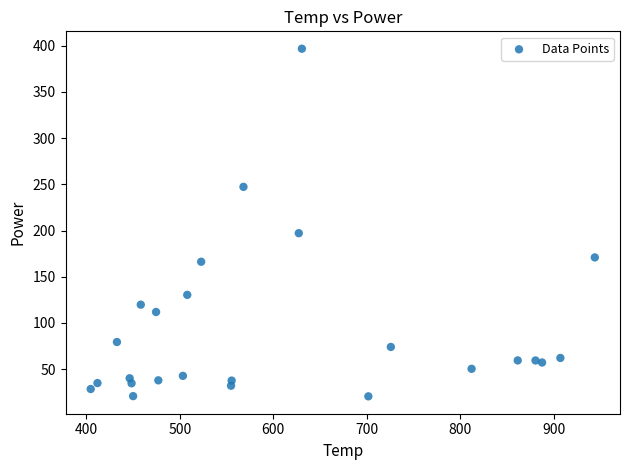

What Y value in the scatter plot is closest to 208?

197.1